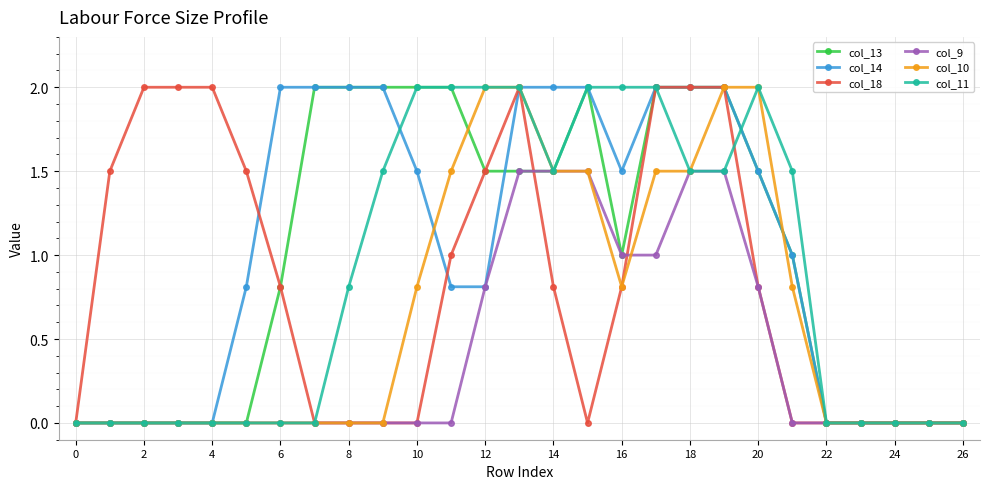

What is the maximum value for col_10?

2.0